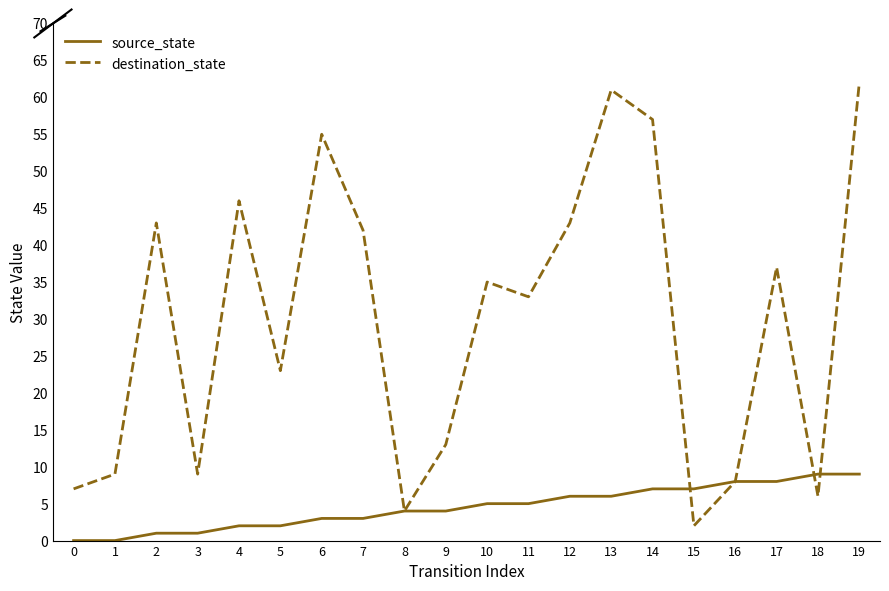

At which category is the sum across all series the highest?

19